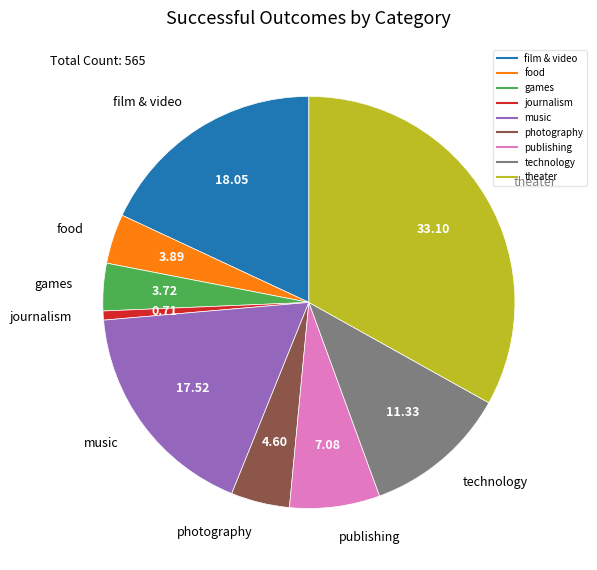

What is the ratio of the value at games to the value at film & video?

0.2